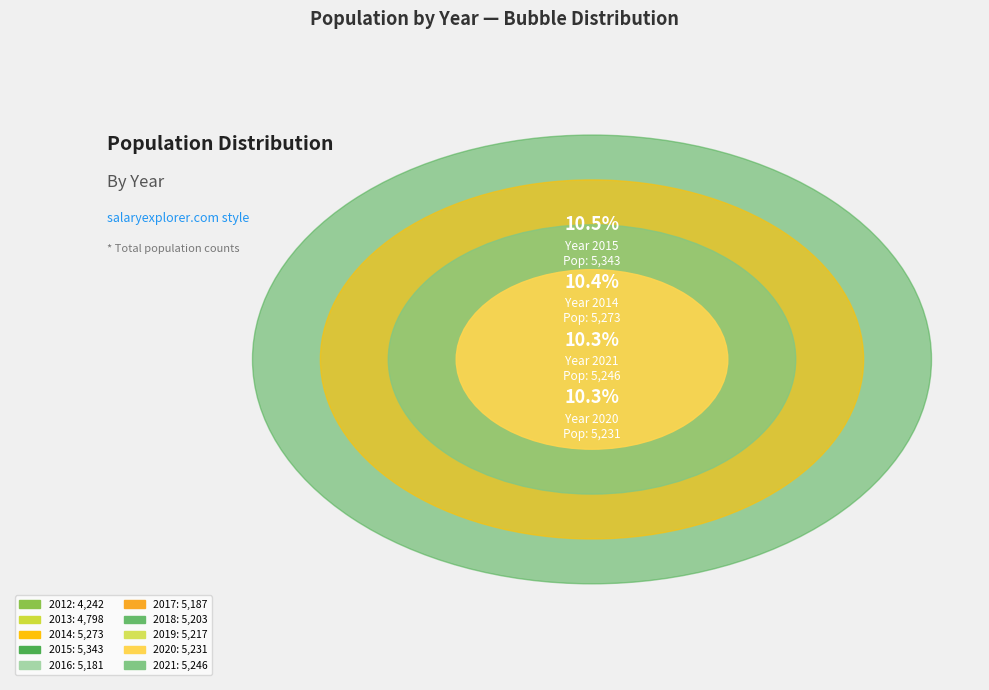

Is 2019 the majority of the pie?

No